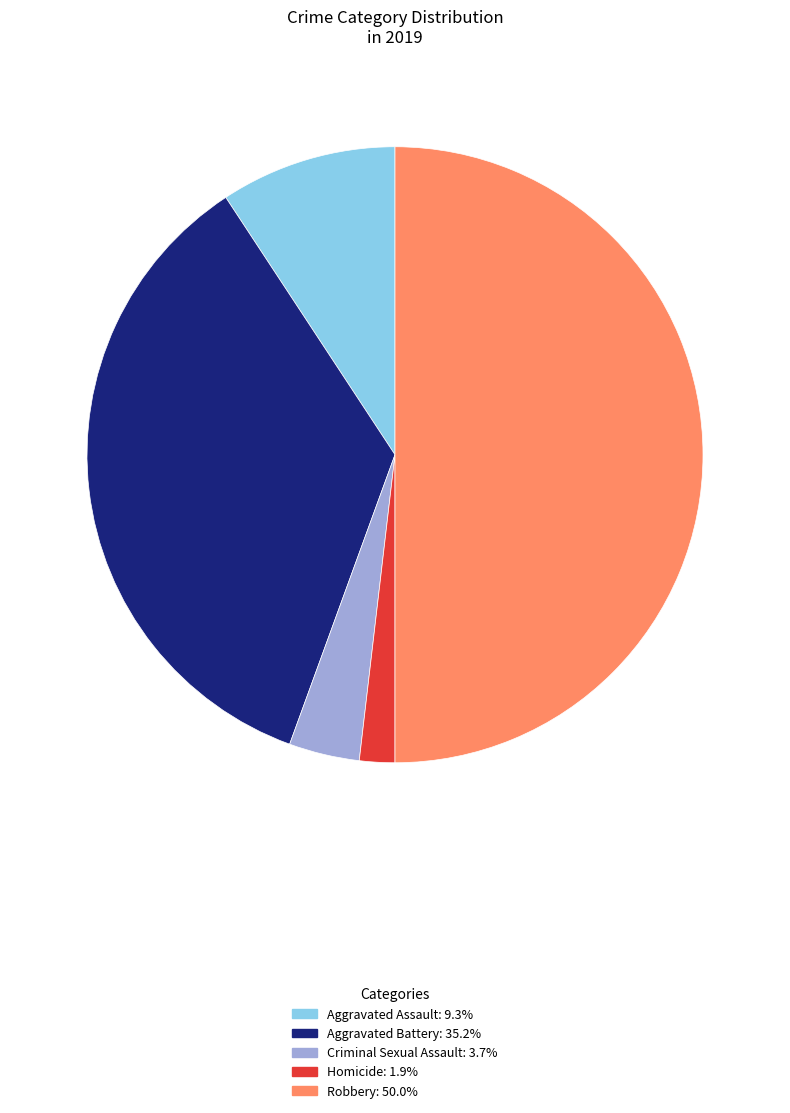

Which category has the smallest portion of the pie?

Homicide